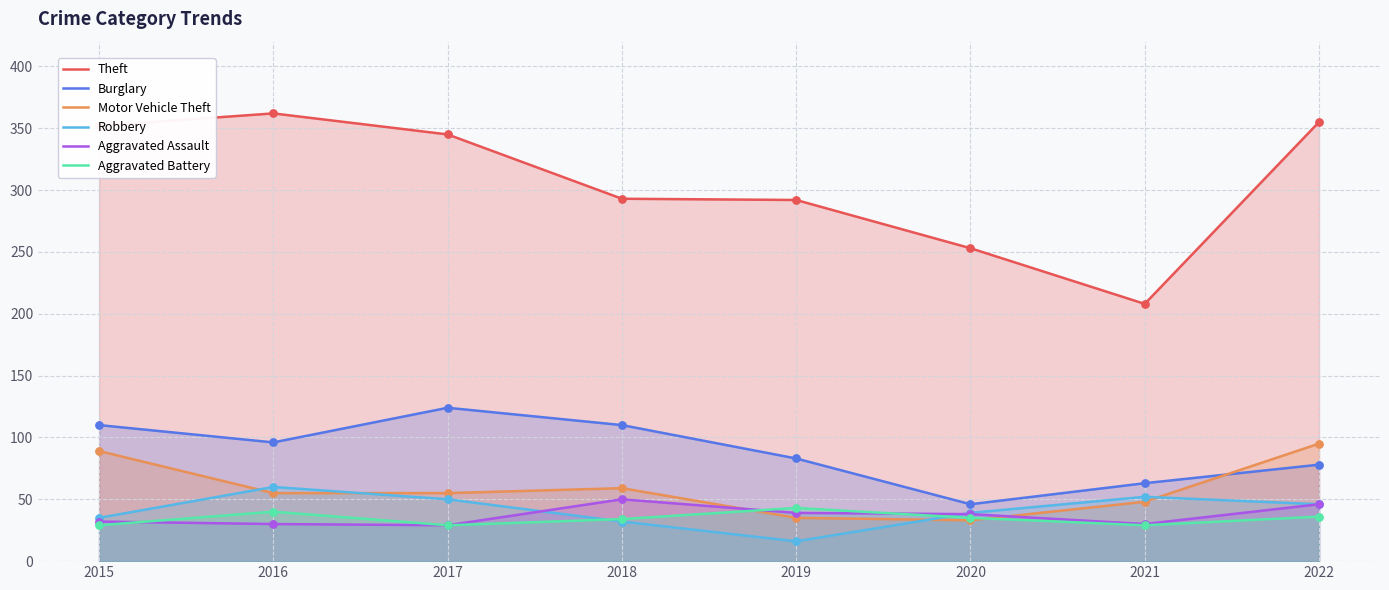

Which series has the largest Y range (max minus min)?

Theft